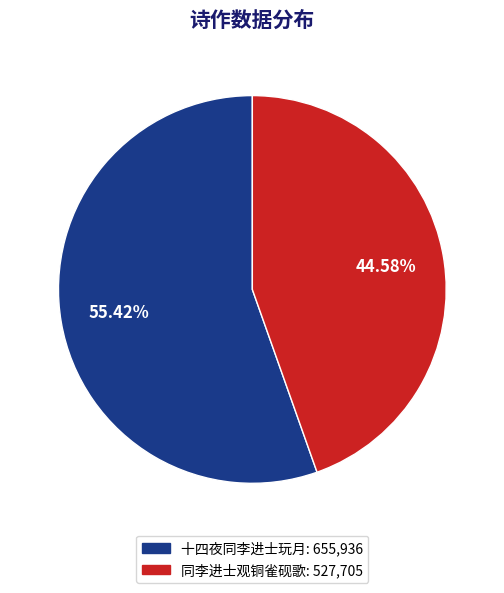

True or false: 十四夜同李进士玩月 accounts for 64% of the total.

False